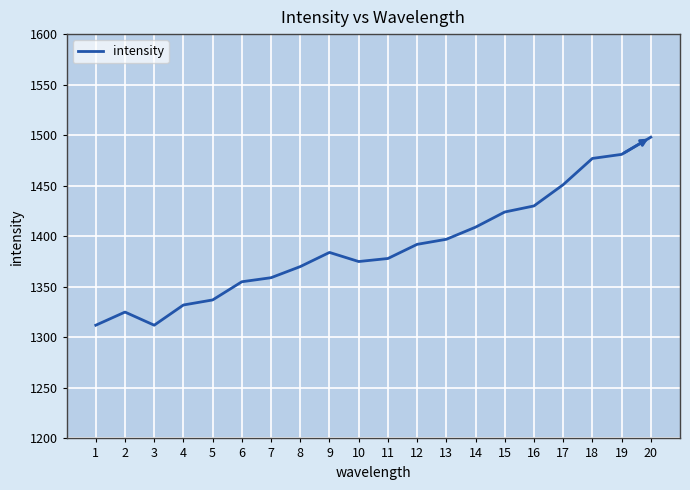

What is the difference between the values at 10 and 17?

76